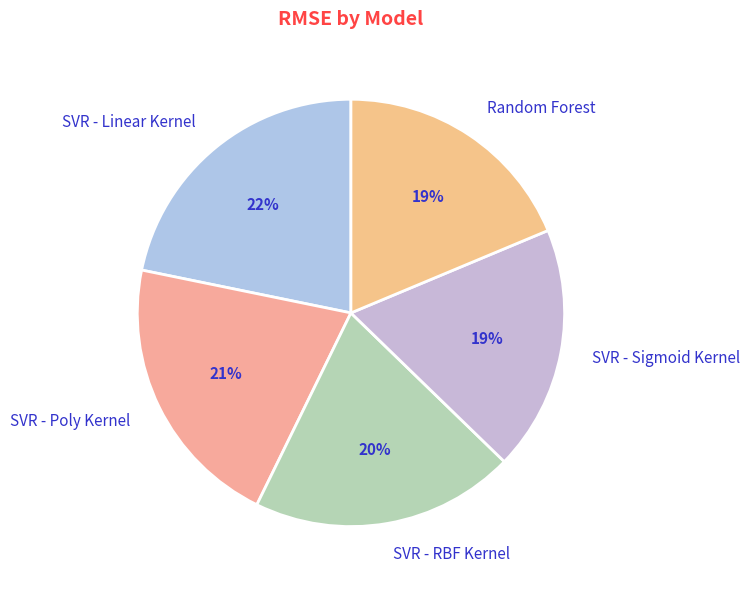

What percentage is the SVR - Poly Kernel slice, to the nearest percent?

21%